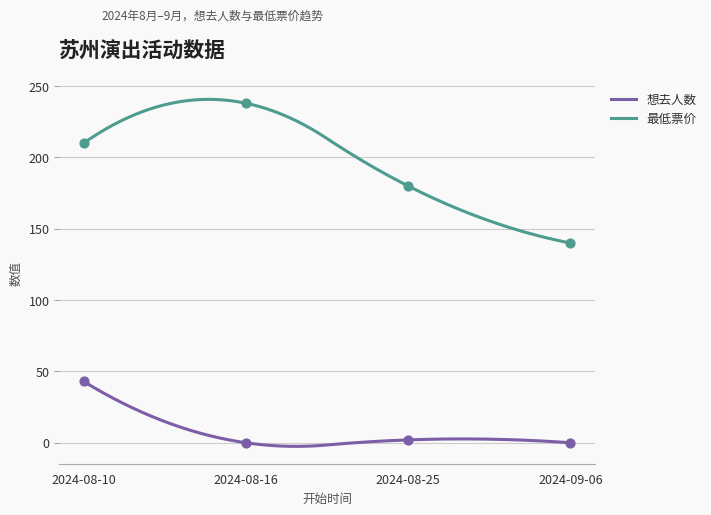

Is the value of 最低票价 at 2024-08-16 greater than the value of 想去人数 at 2024-09-06?

Yes